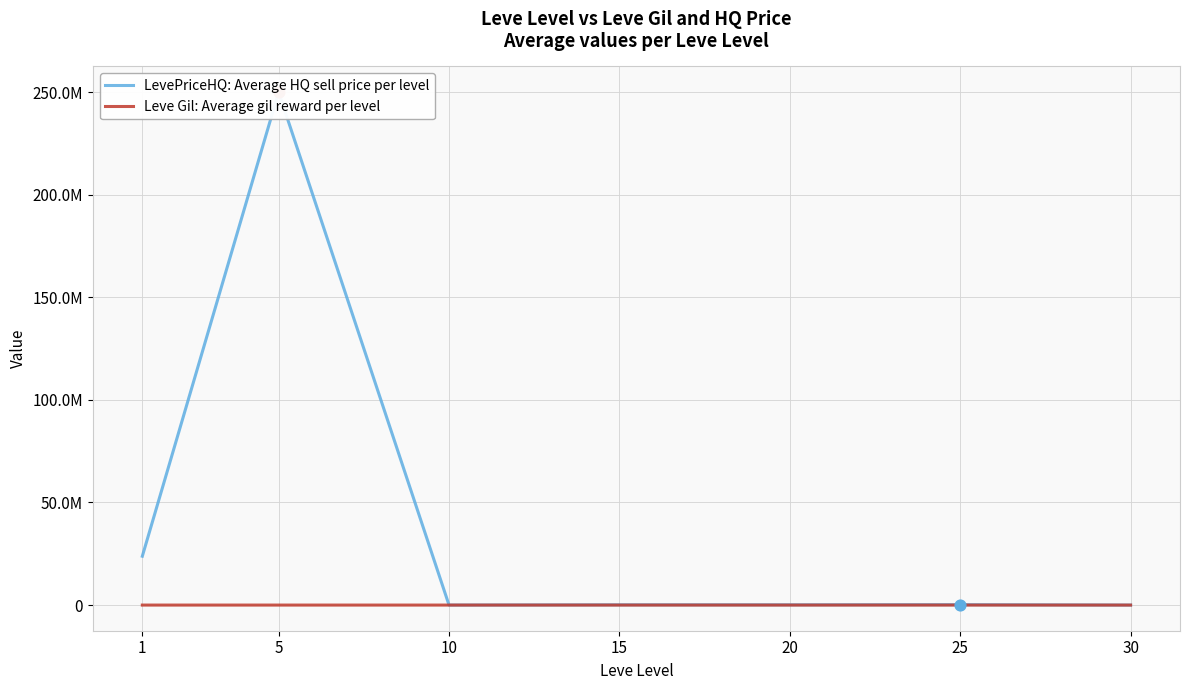

At which category is the sum across all series the highest?

5